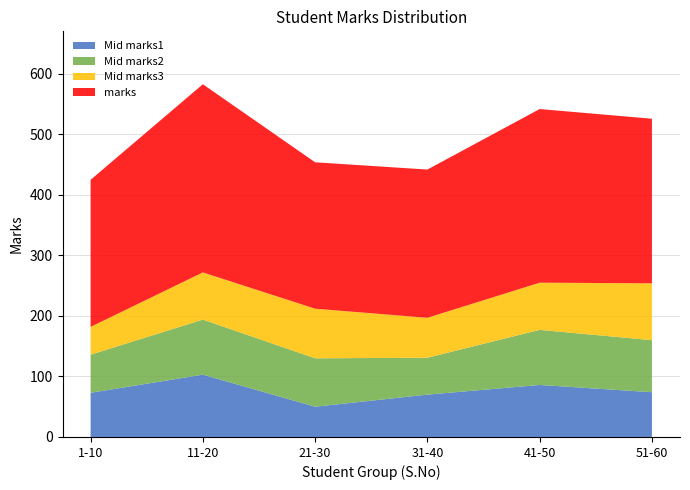

What is the total value across all series at 21-30?

454